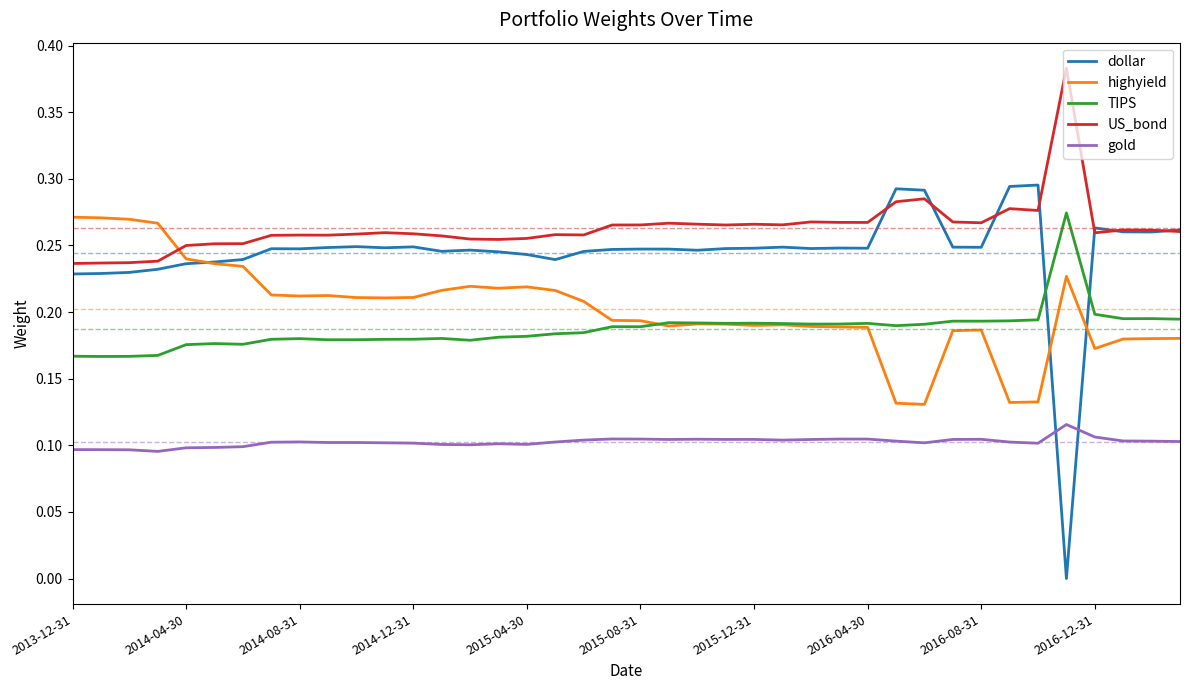

What is the sum of all highyield values?

8.1